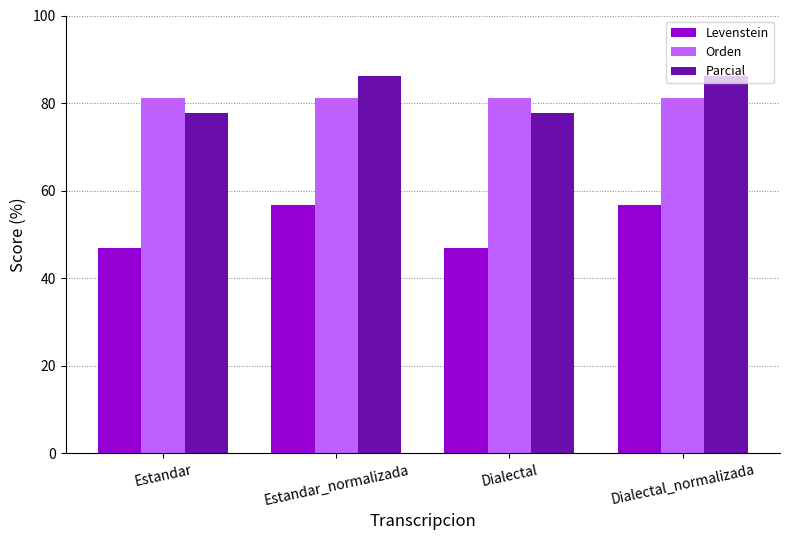

What is the average value of the Levenstein series?

51.8